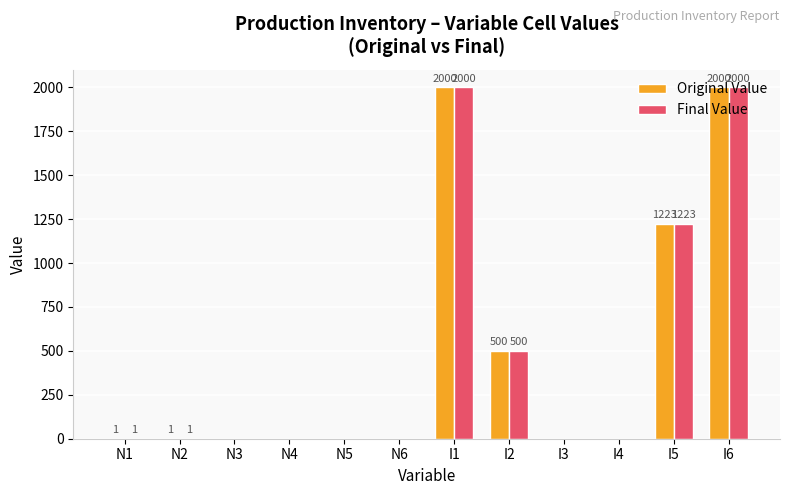

Where is Original Value nearest to the value 1000?

I5